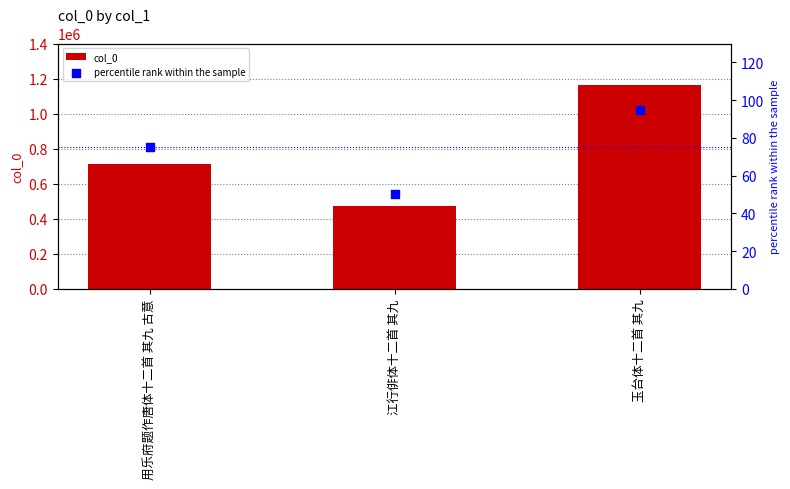

Which series has the largest Y range (max minus min)?

col_0